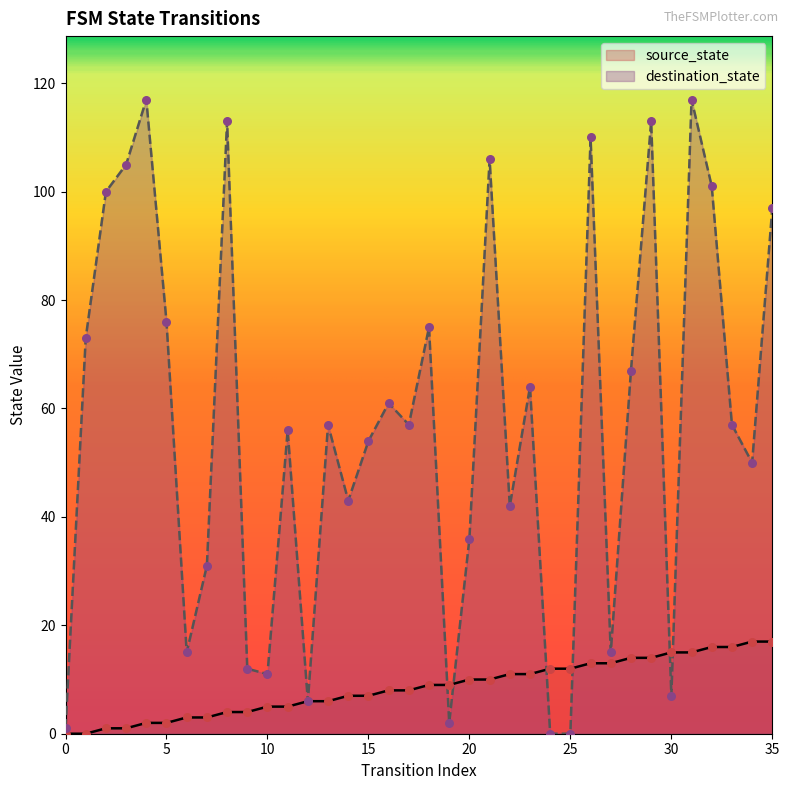

What is the total value across all series at 5?

78